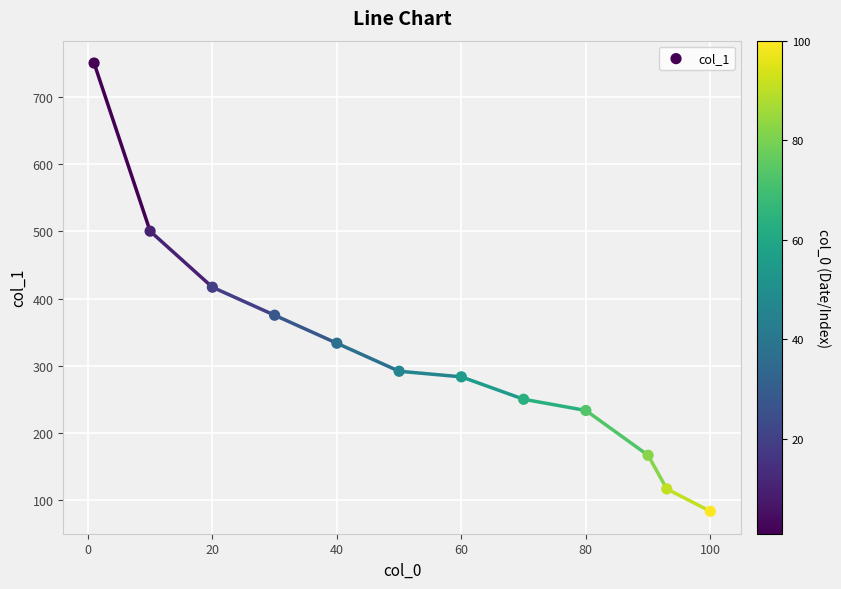

What is the range of X values (max minus min)?

99.0